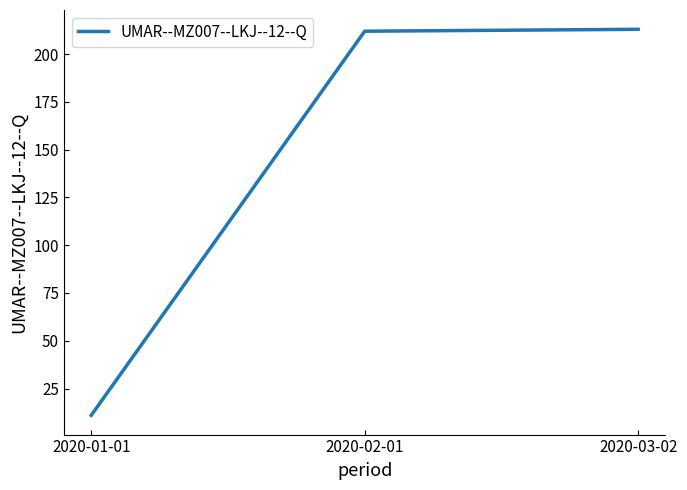

What is the minimum value shown in the chart?

11